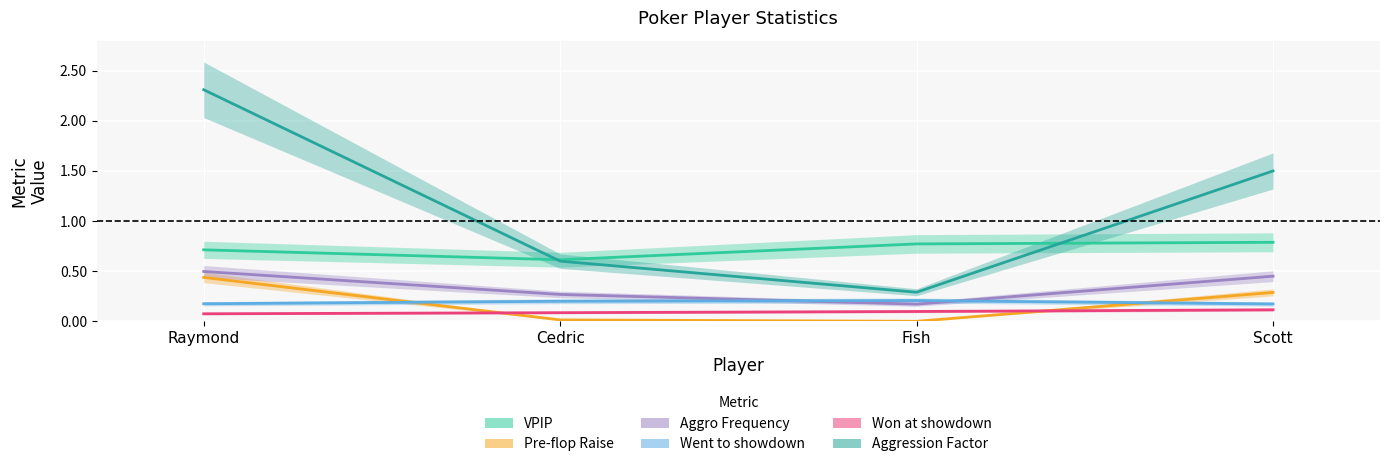

What is the label of the 1st point from the left?

Raymond